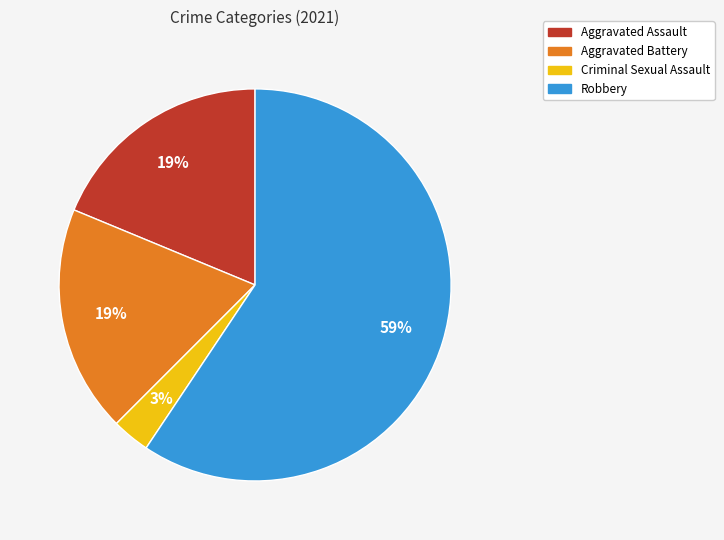

Is the sum of Aggravated Assault and Robbery greater than half?

Yes